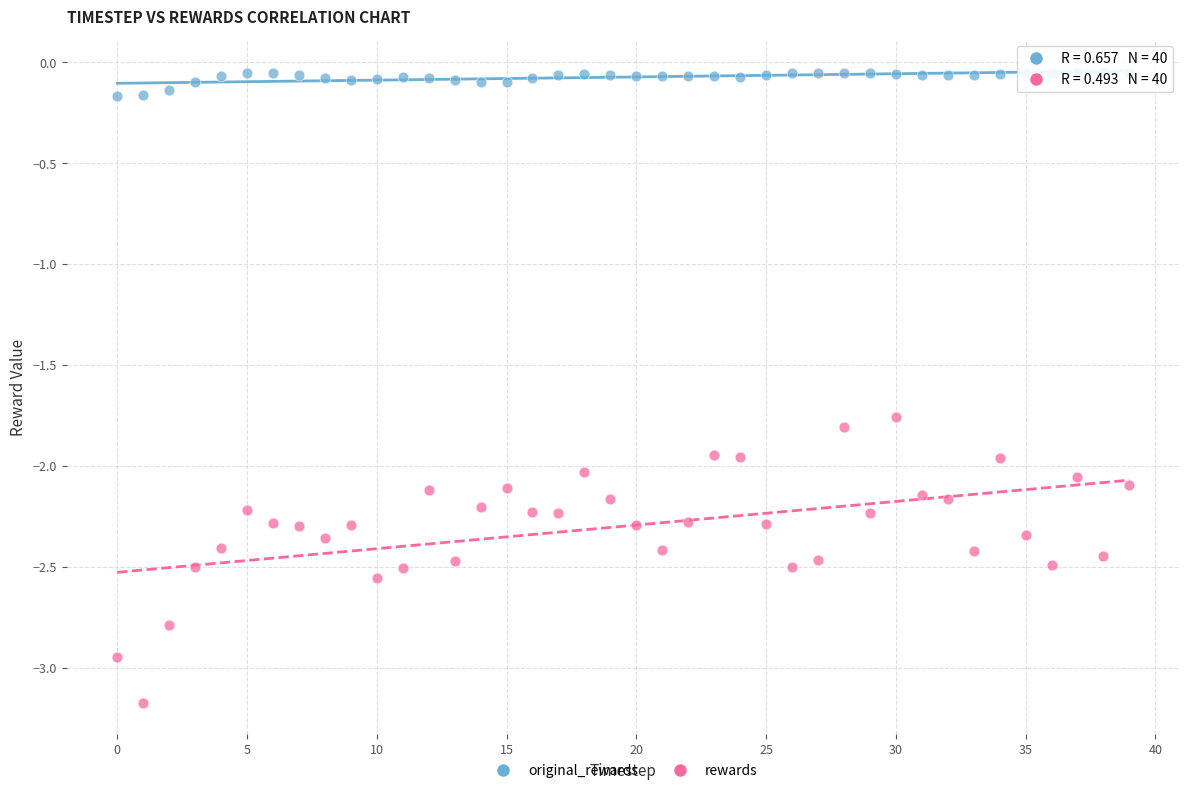

Which series has the largest Y range (max minus min)?

rewards